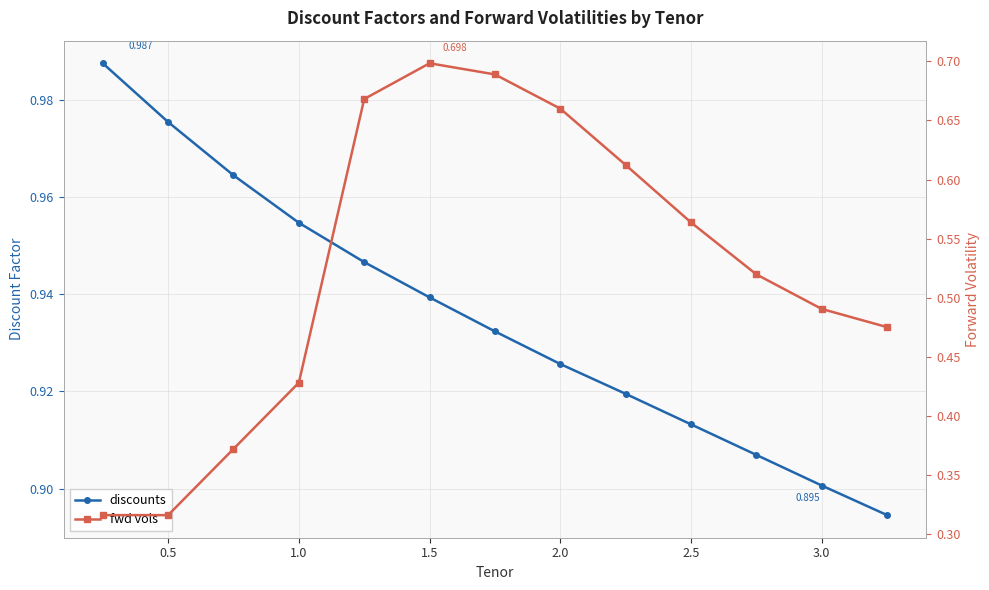

At how many categories does at least one series exceed 0?

13